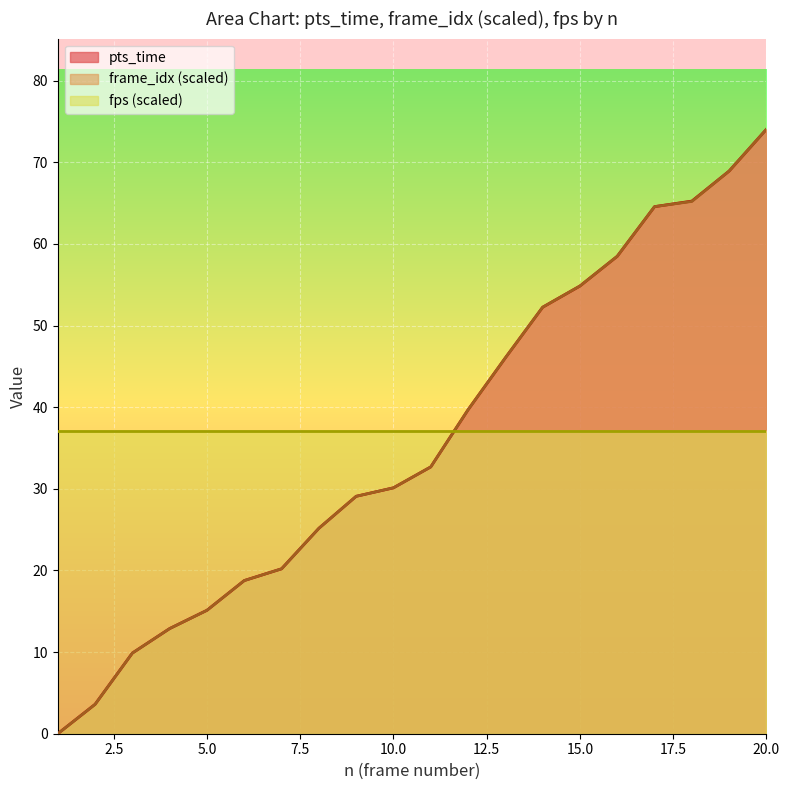

Does the chart display data point markers on the line(s)?

No